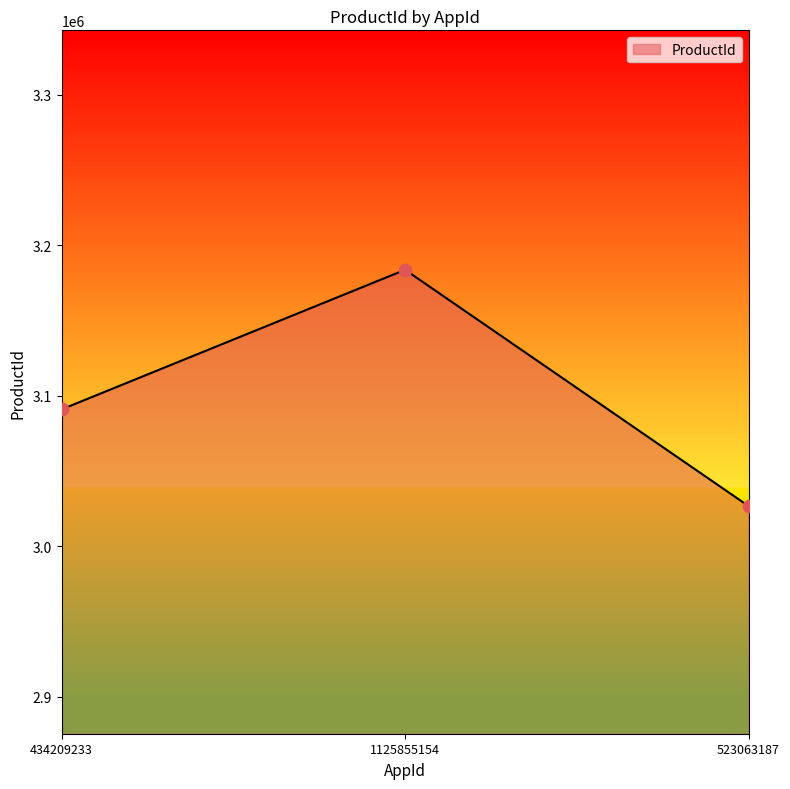

Approximately how many times larger is the value at 1125855154 compared to 523063187?

1.1